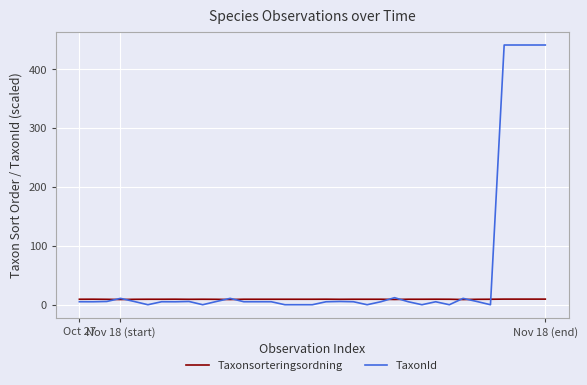

List the series in order of their overall mean, highest first.

TaxonId, Taxonsorteringsordning